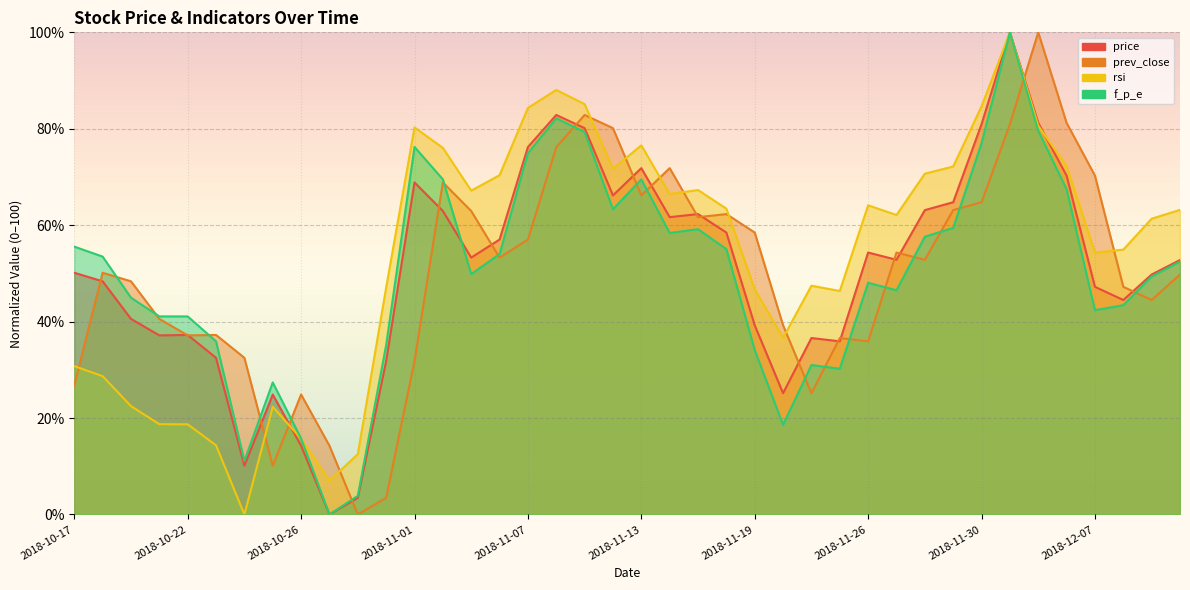

What is the difference between the maximum and minimum values in the rsi series?

100.0